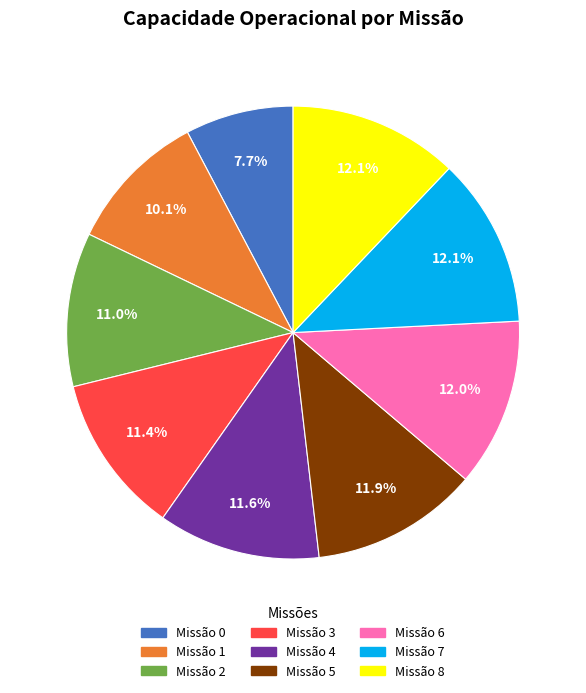

What is the smallest slice in the pie chart?

Missão 0